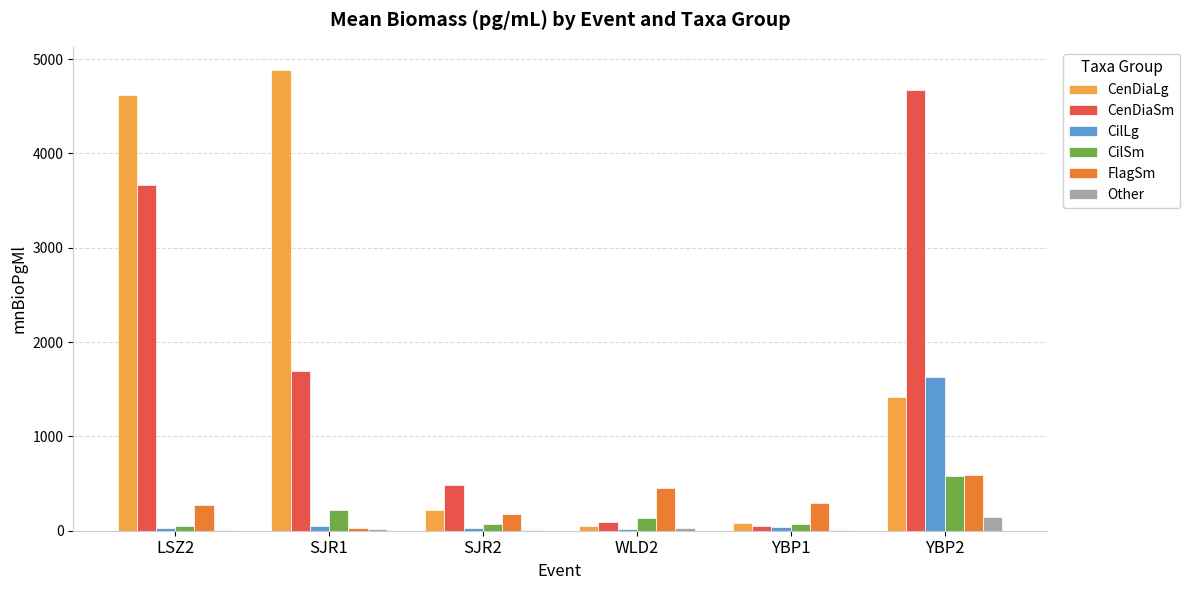

The value of Other at YBP1 is 8.3. True or false?

True